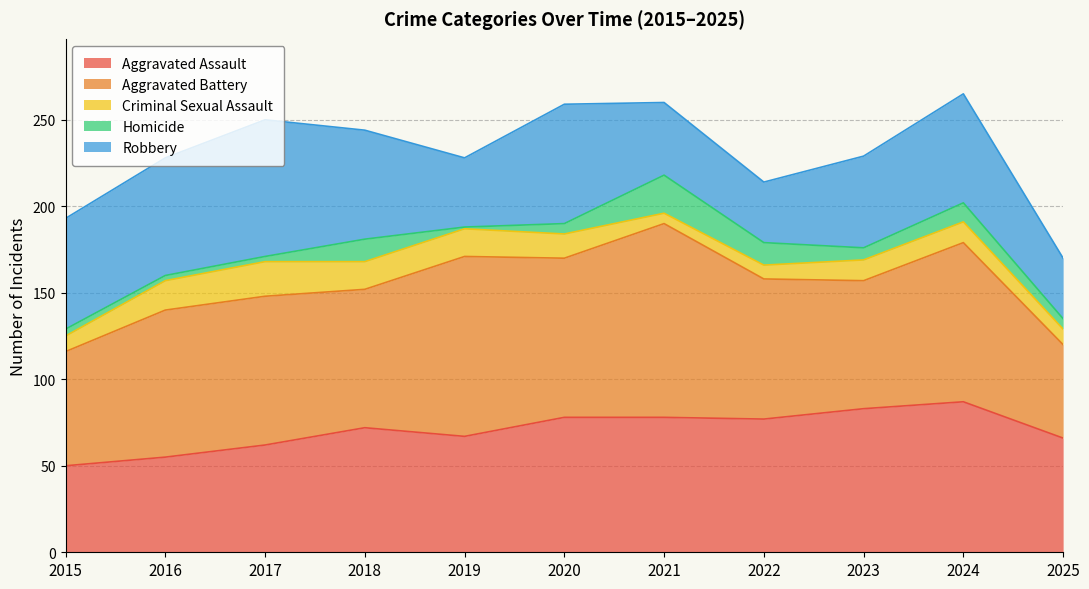

What is the value of the Aggravated Battery point at the 2nd from the left?

85